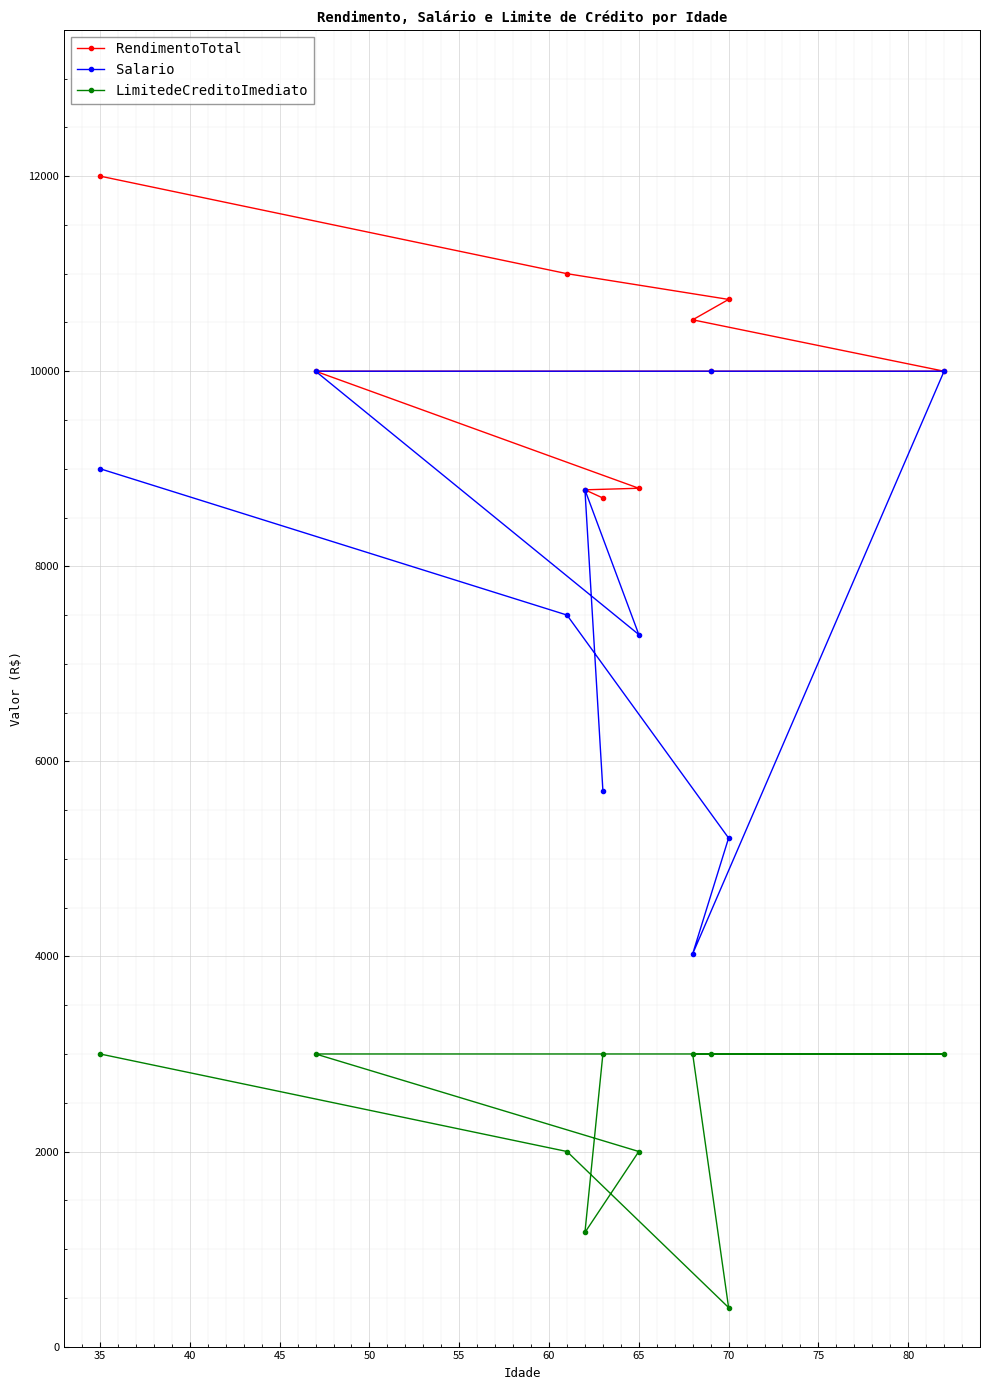

How many lines are shown in the chart?

3